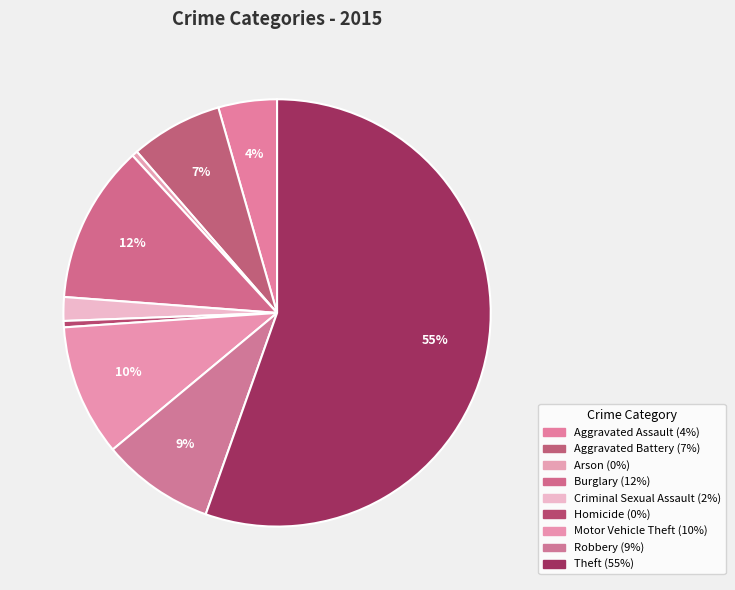

To the nearest percent, what percentage of the pie is Motor Vehicle Theft?

10%